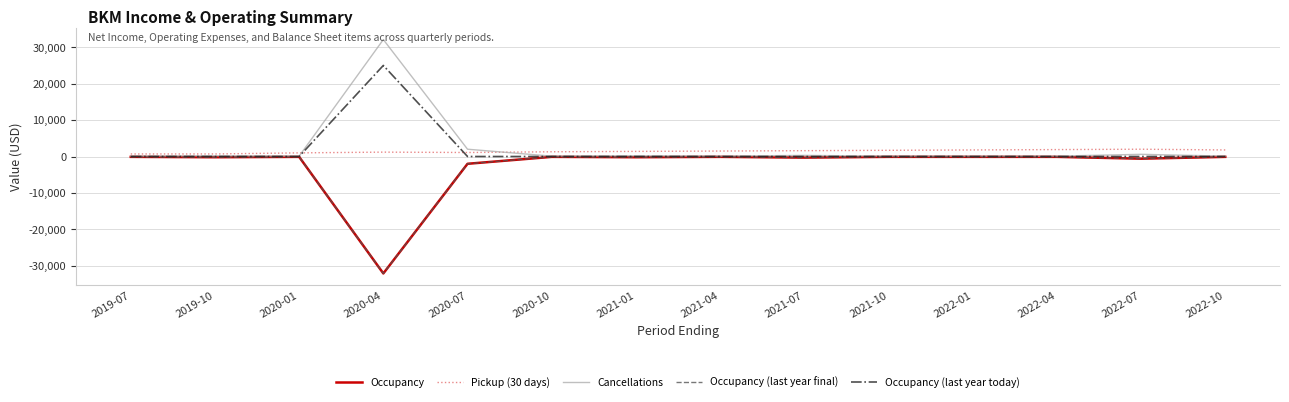

What is the label of the 12th point from the left?

2022-04